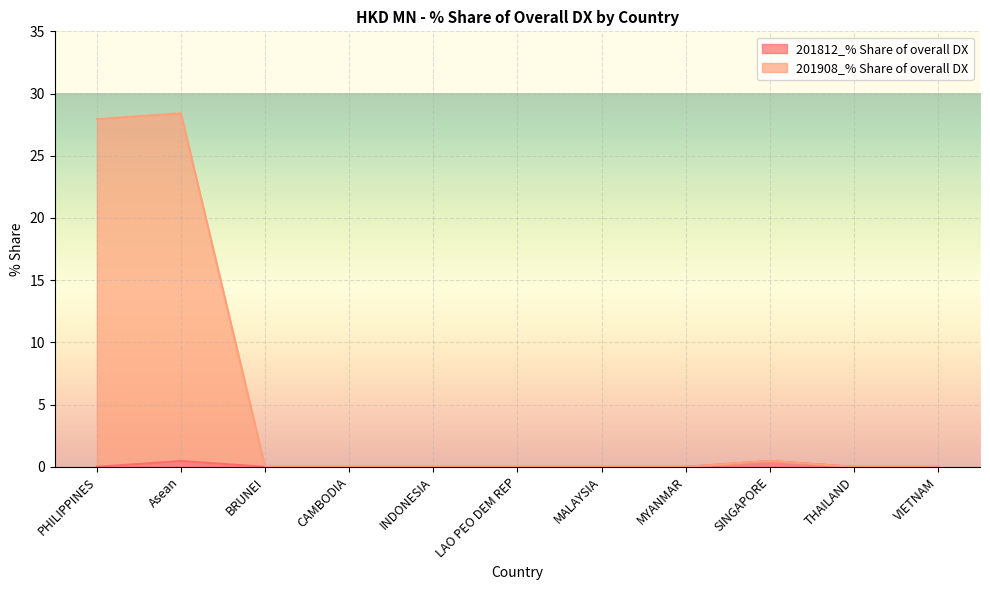

Which series has the largest total across all categories?

201908_% Share of overall DX